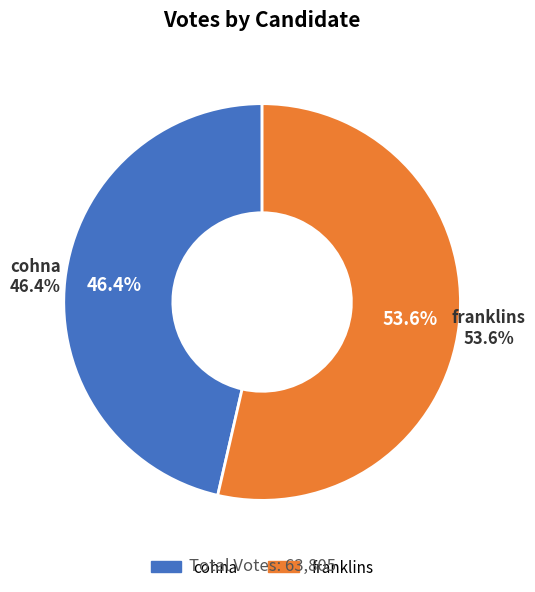

What is the ratio of the value at cohna to the value at franklins?

0.9